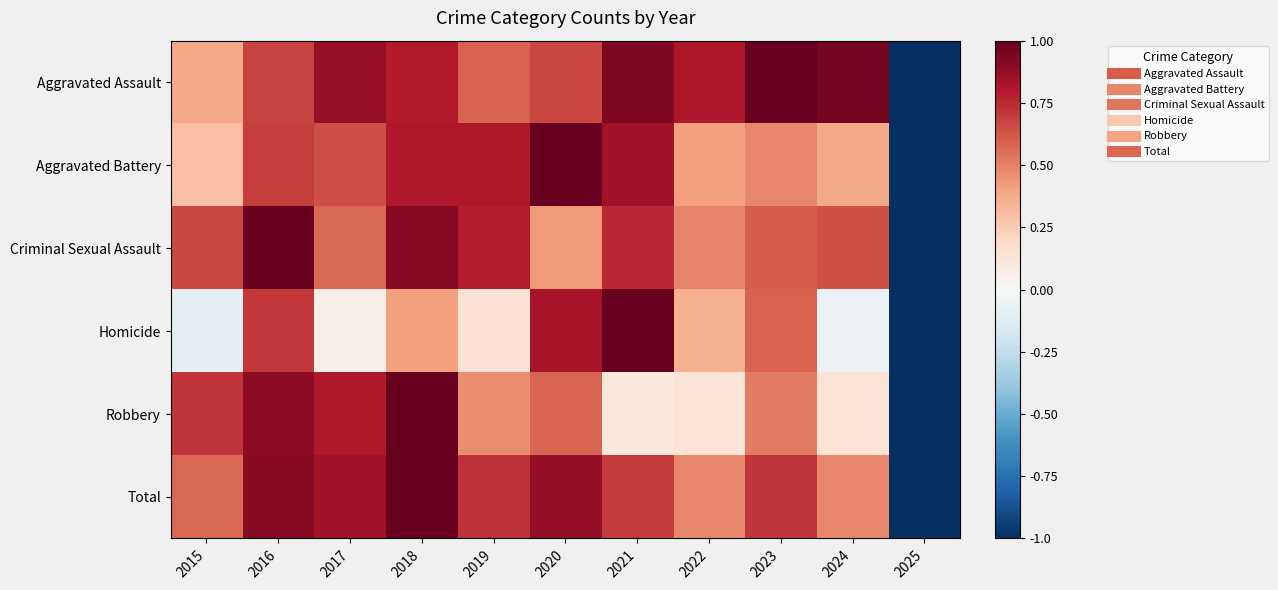

Which series has the largest total across all categories?

Aggravated Assault